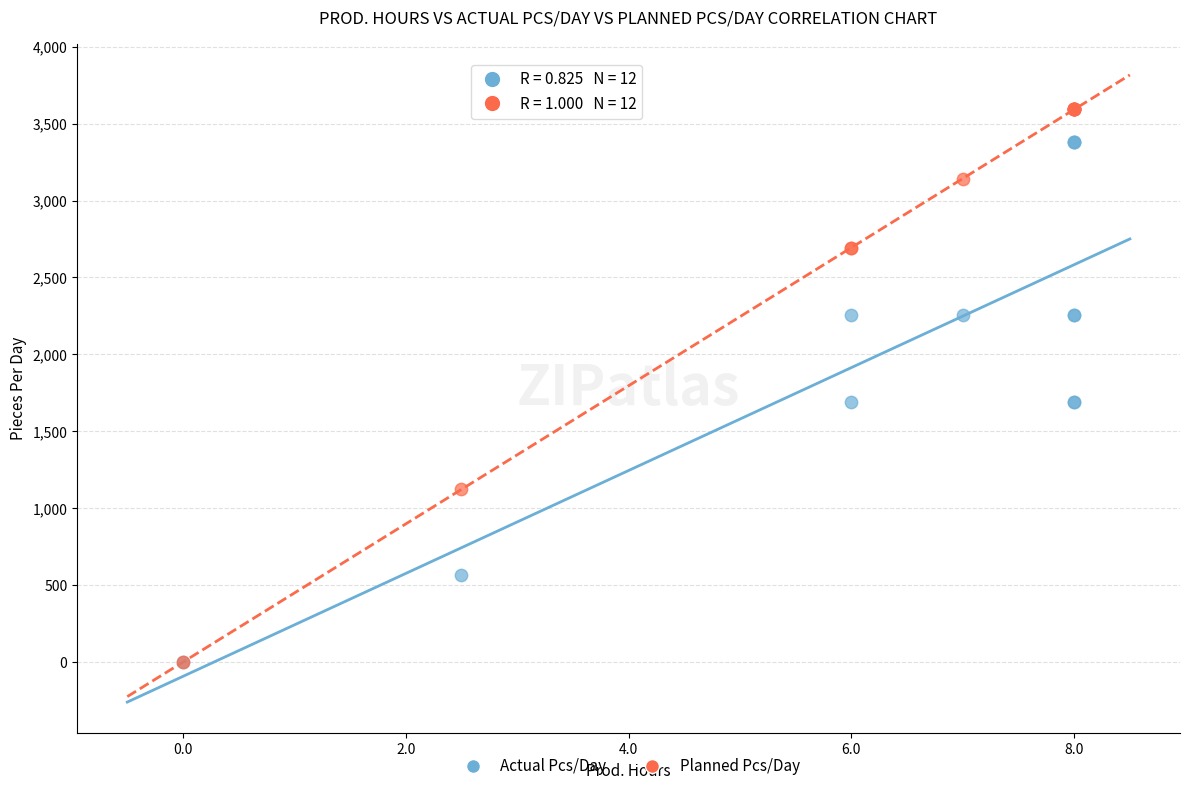

What are all the series names shown in the legend?

Actual Pcs/Day, Planned Pcs/Day